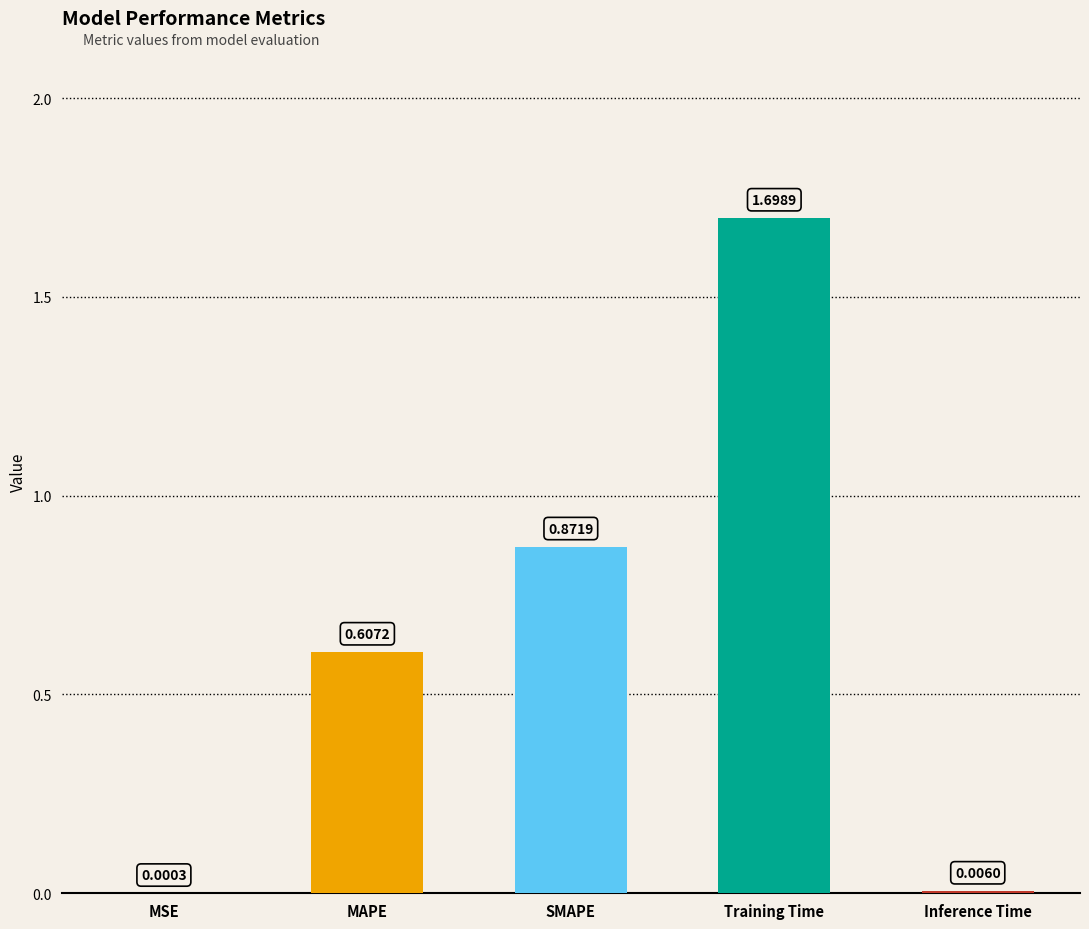

Where is the data nearest to the value 0?

MSE